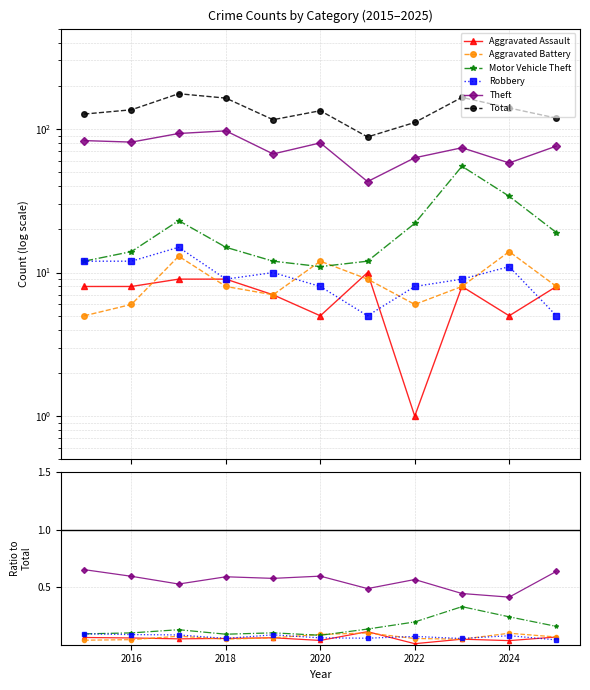

Which series has the widest spread of values?

Total